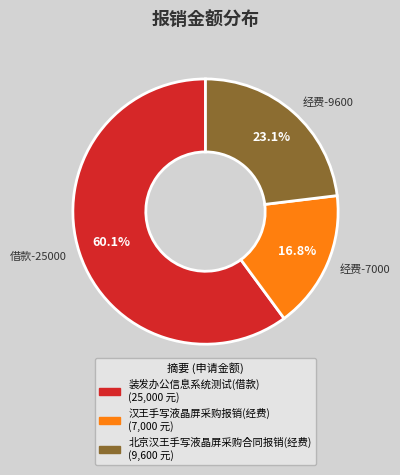

Which slice is the smallest?

经费-7000